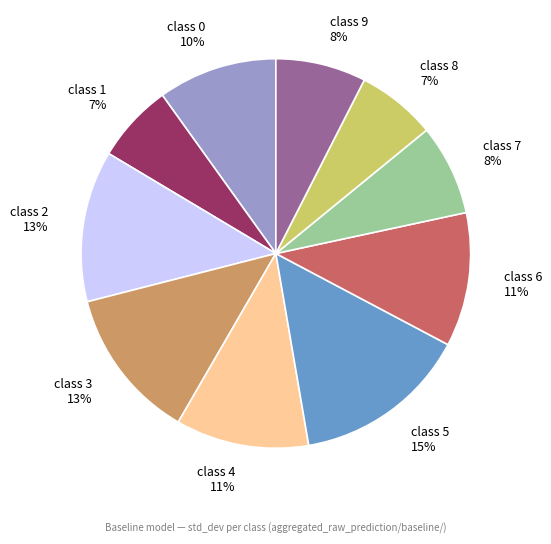

What percentage is the class 3 slice, to the nearest percent?

13%